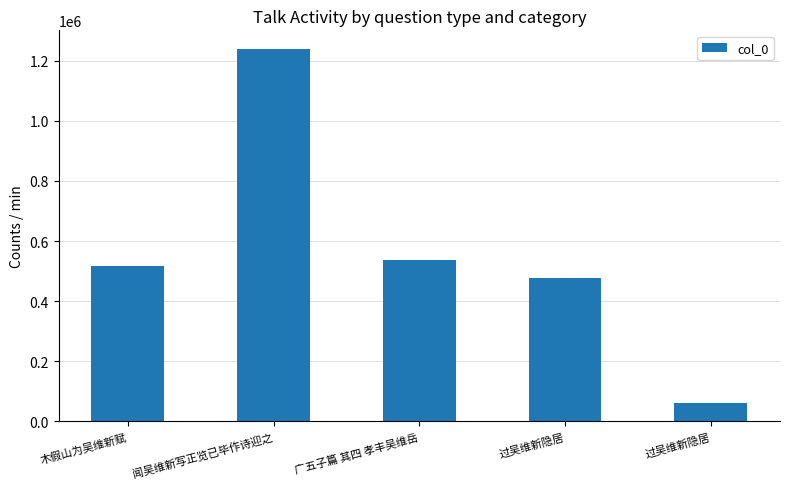

Does the chart contain any negative values?

No